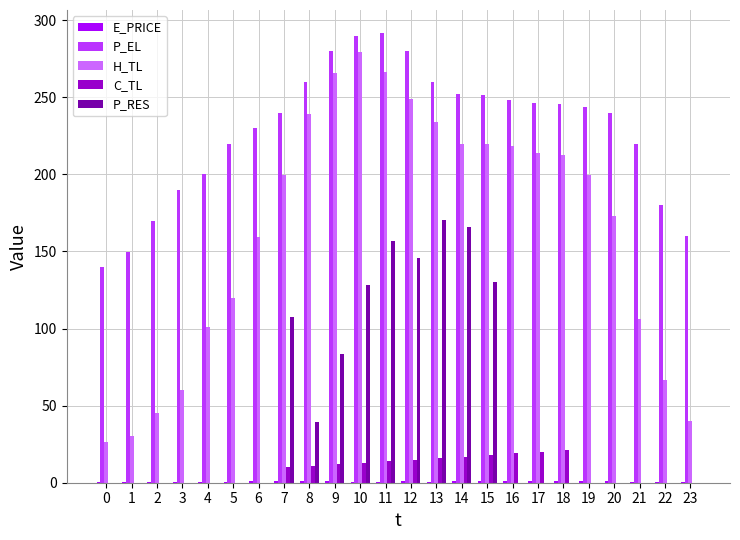

The value of H_TL at 11 is 266.1. True or false?

True